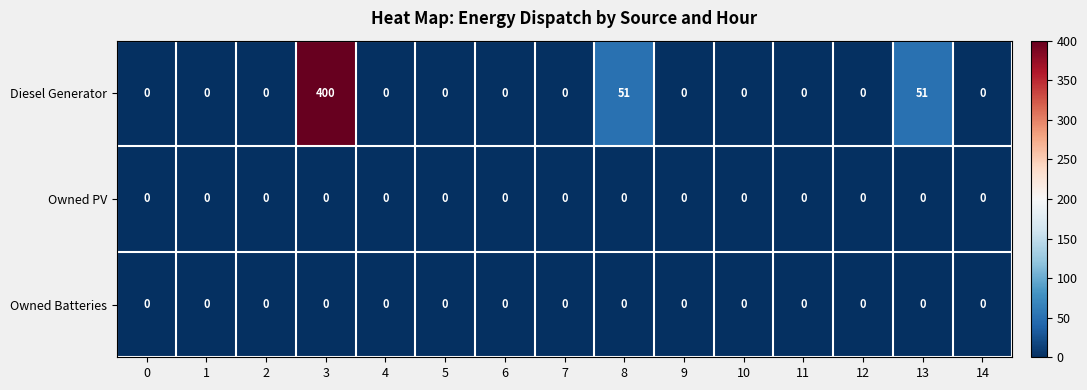

Which series changed the most between 3 and 9?

Diesel Generator